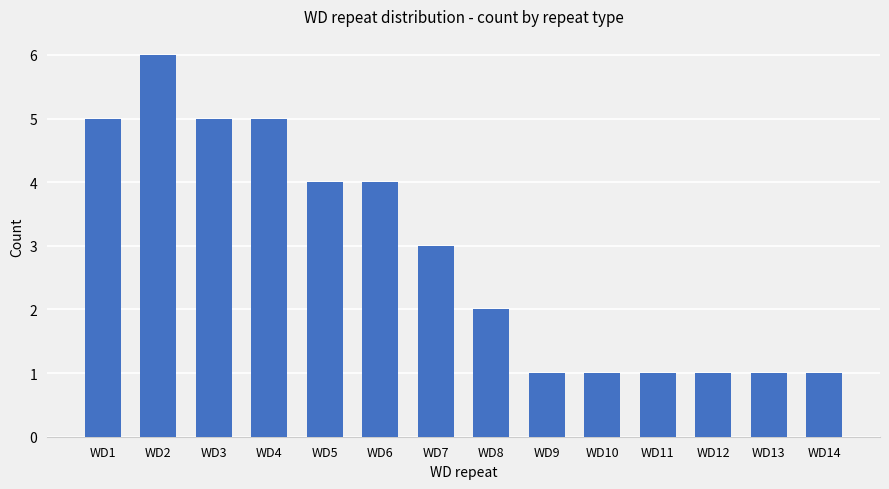

What is the value of the 7th bar from the left?

3